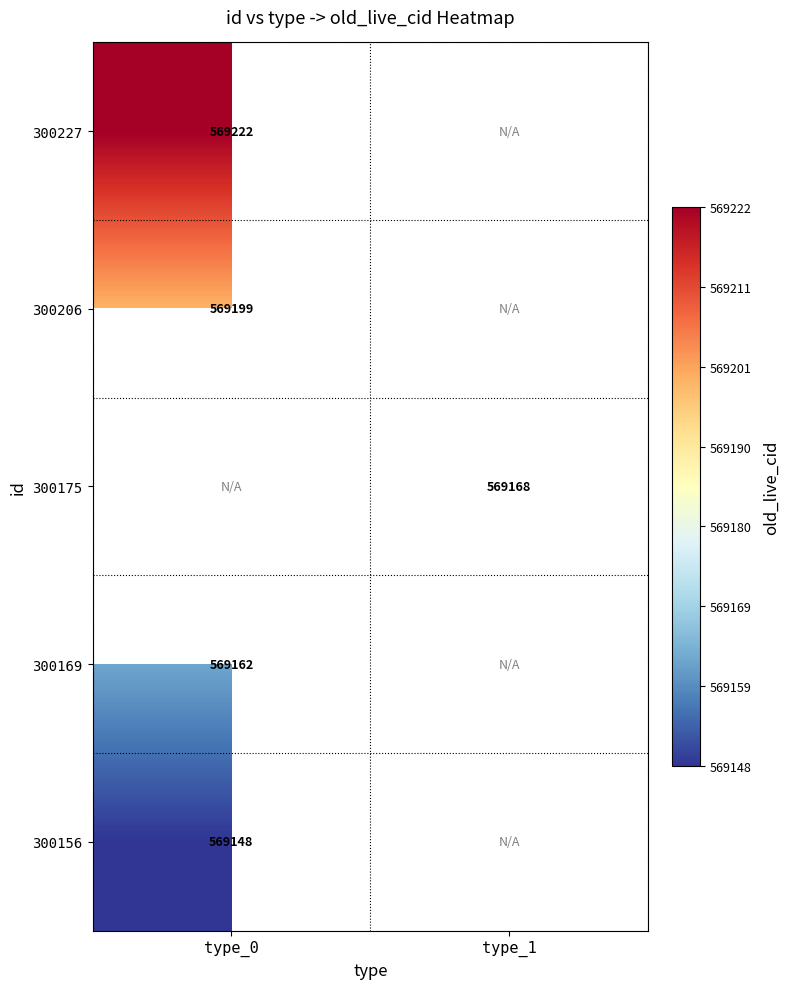

True or false: 300175 has a value of 569168 at type_1.

True